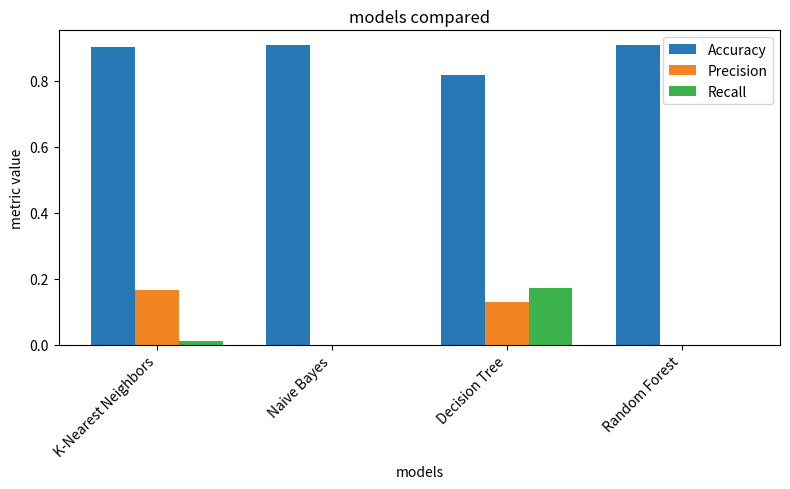

What is the greatest value displayed?

0.9